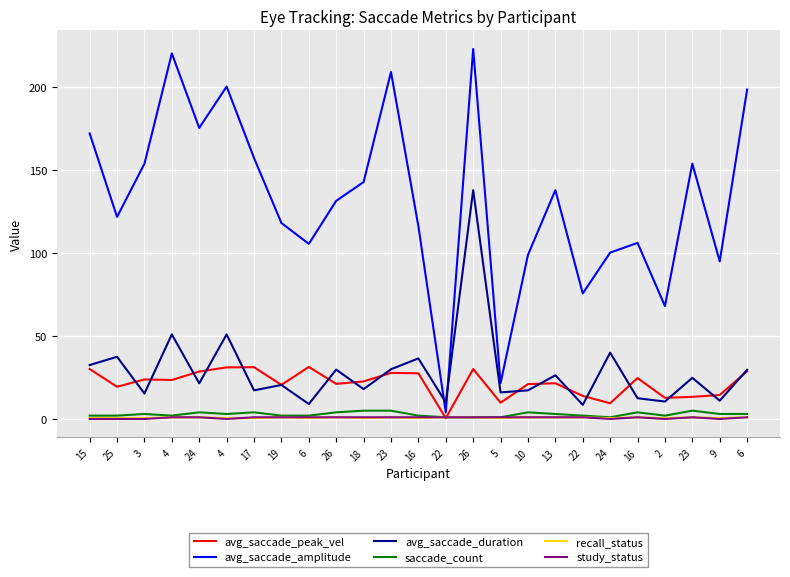

At which label does avg_saccade_duration first exceed 21?

15